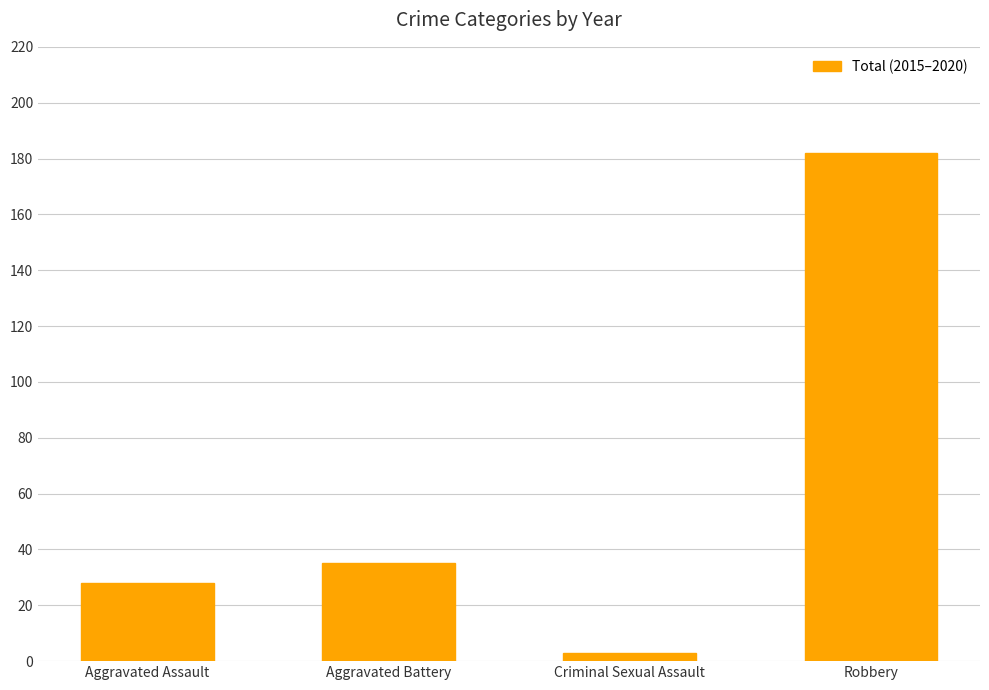

What is the difference between the second highest and second lowest values?

7